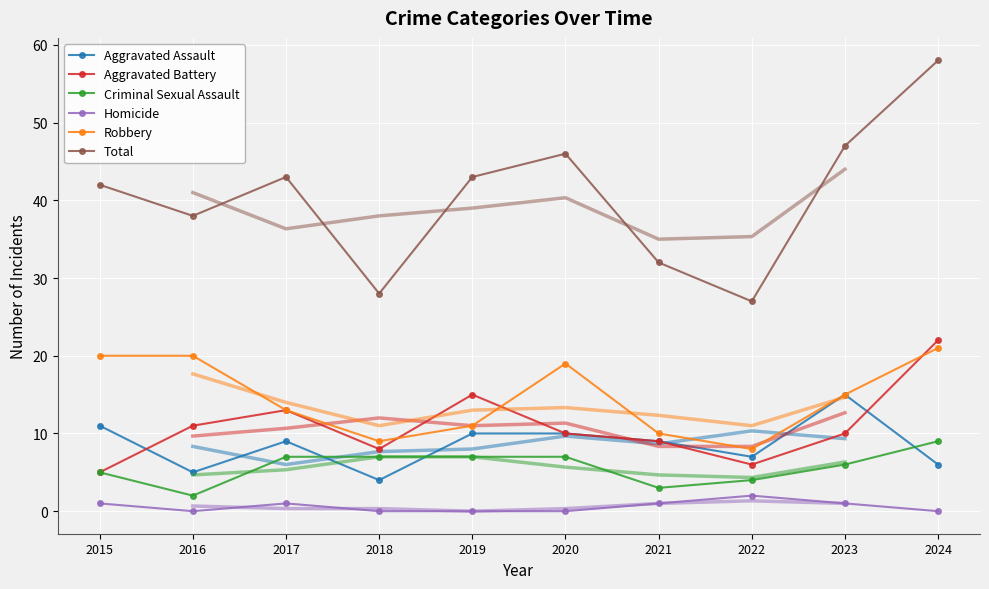

What is the difference between the second highest and second lowest values in the Aggravated Battery series?

9